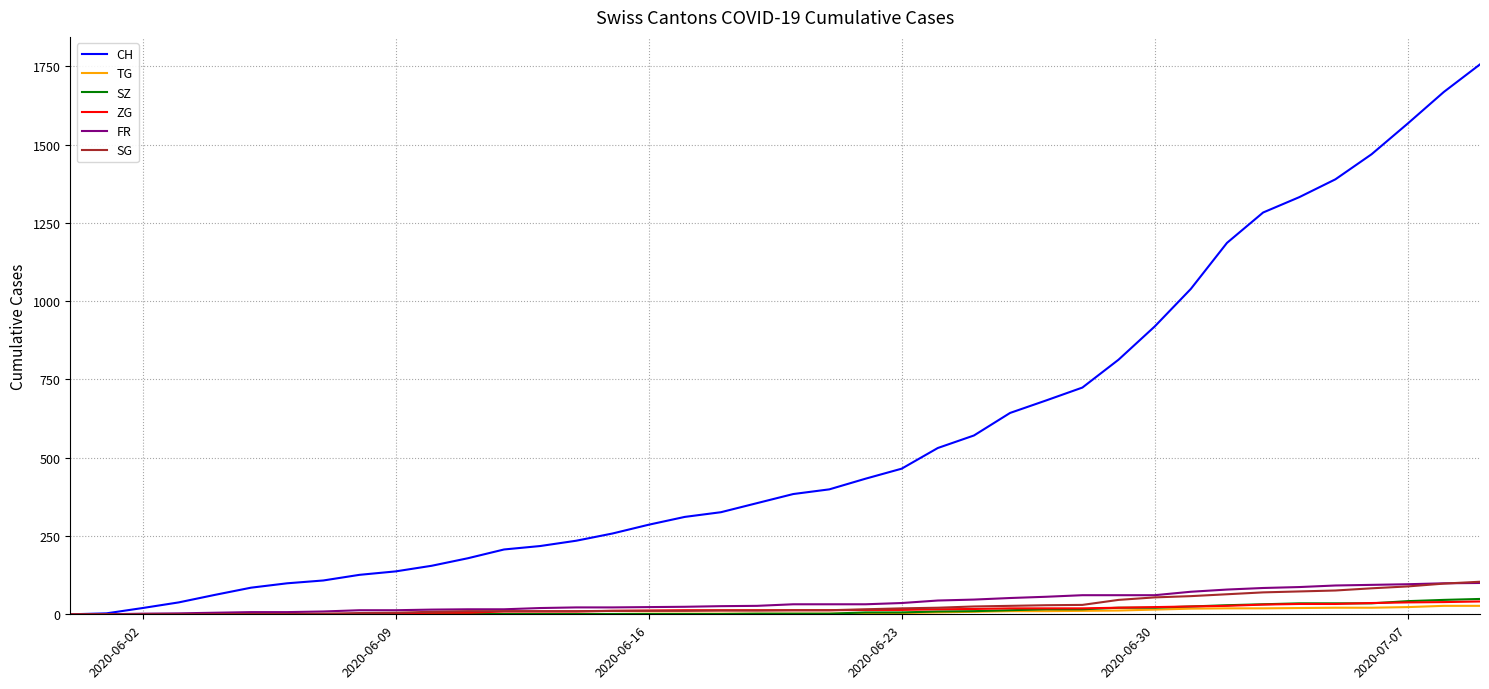

Which series has the largest total across all categories?

CH